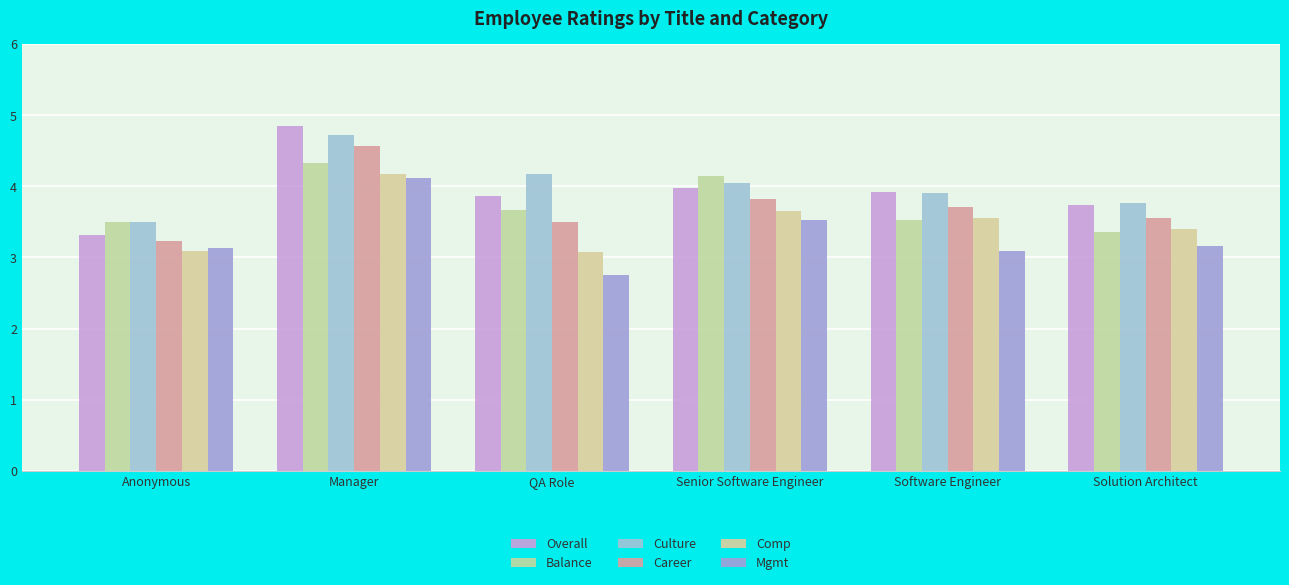

What are all the series names shown in the legend?

Overall, Balance, Culture, Career, Comp, Mgmt